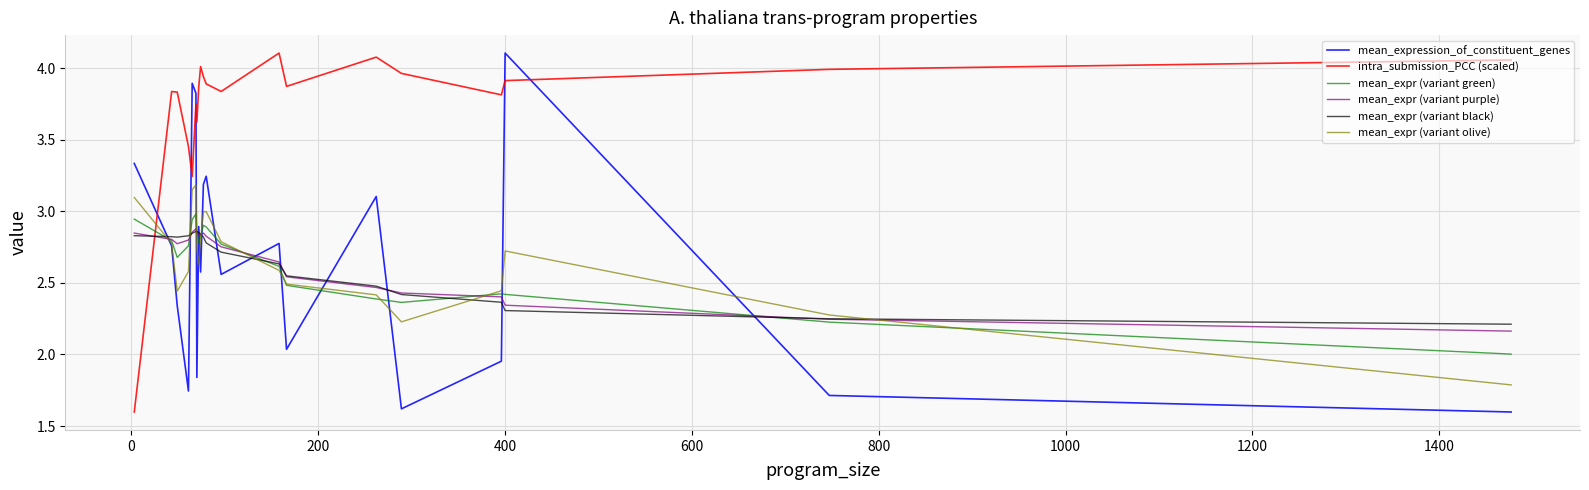

How many distinct data groups are displayed?

6